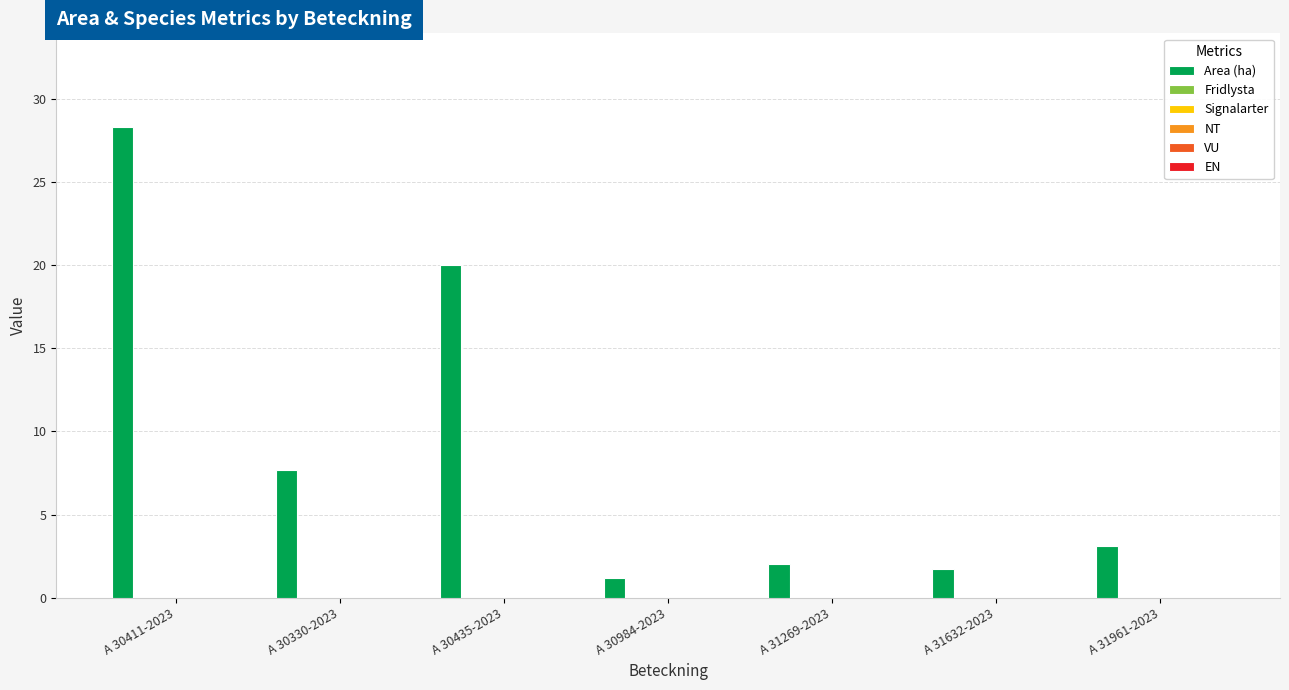

What is the value of the 2nd bar from the left?

7.7